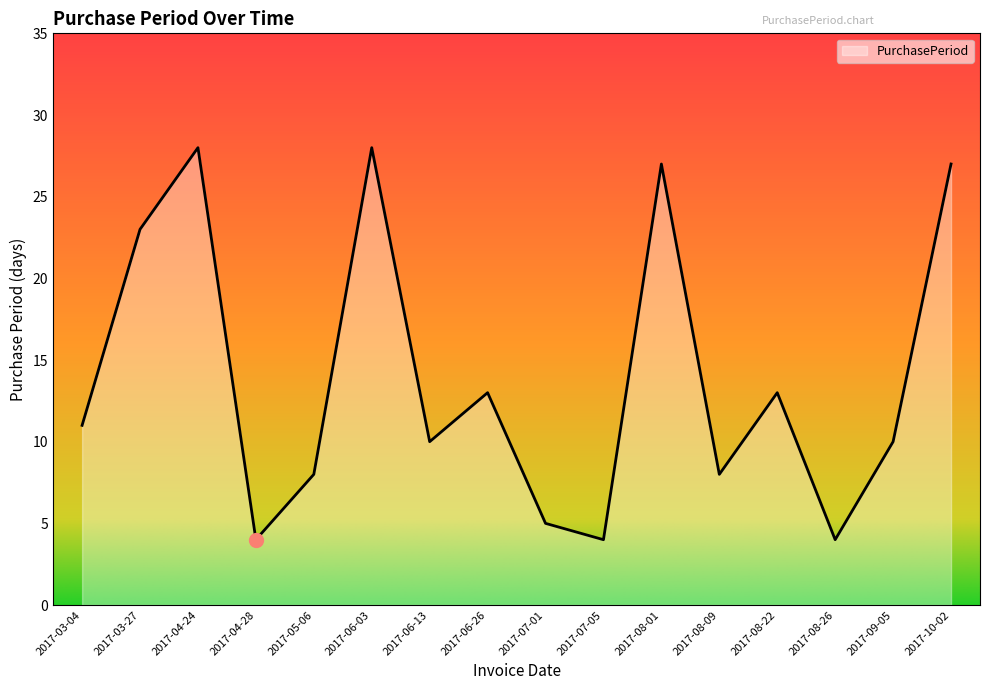

The chart shows a value of 21 at 2017-08-22. True or false?

False